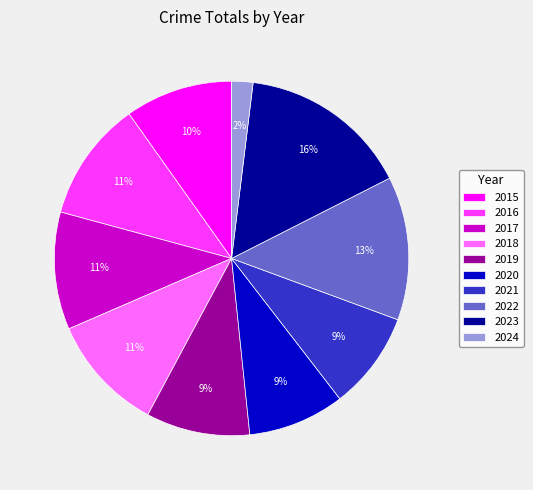

Combined, do 2017 and 2023 account for over 50%?

No